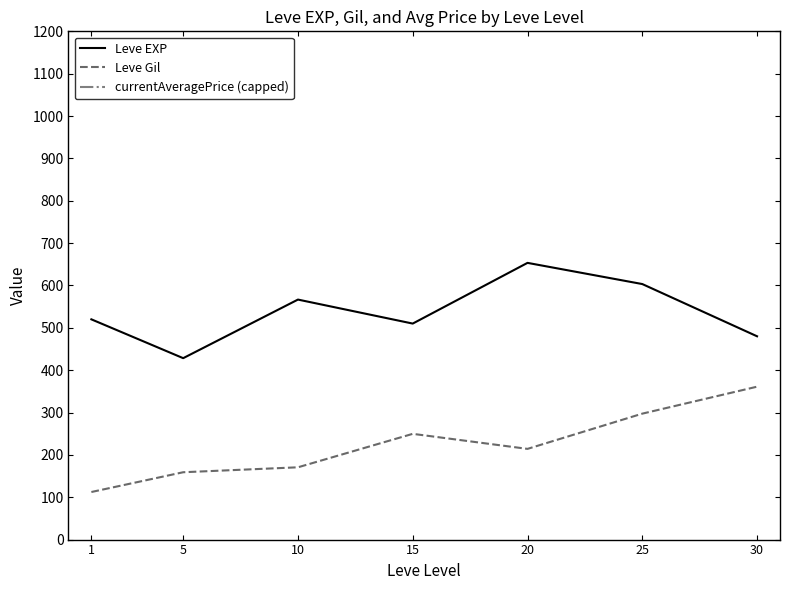

What is the difference between the second highest and minimum values in the Leve EXP series?

175.0